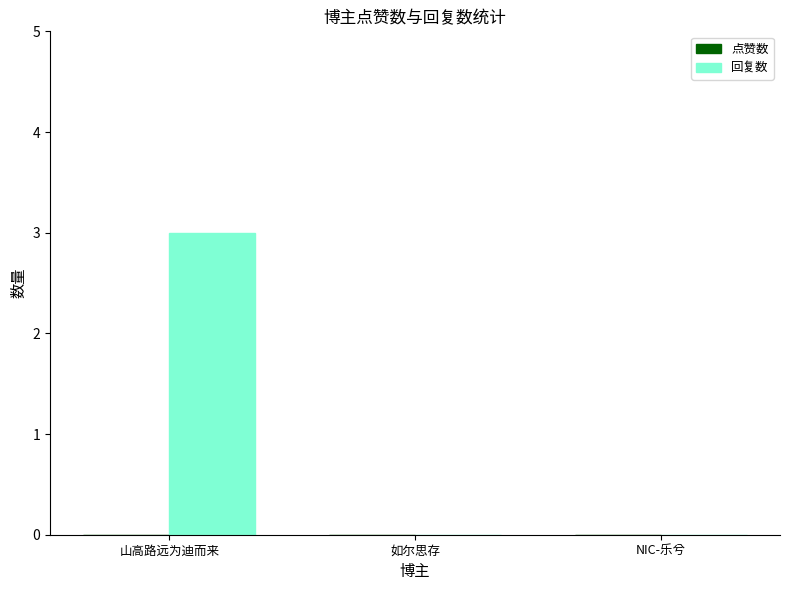

How many categories are shown in the chart?

3